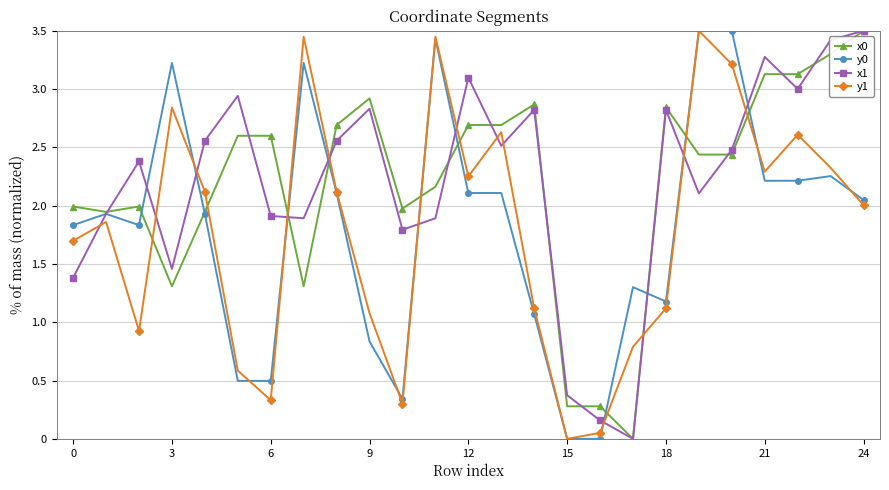

In x1, how many points are lower than both neighbors (excluding endpoints)?

7